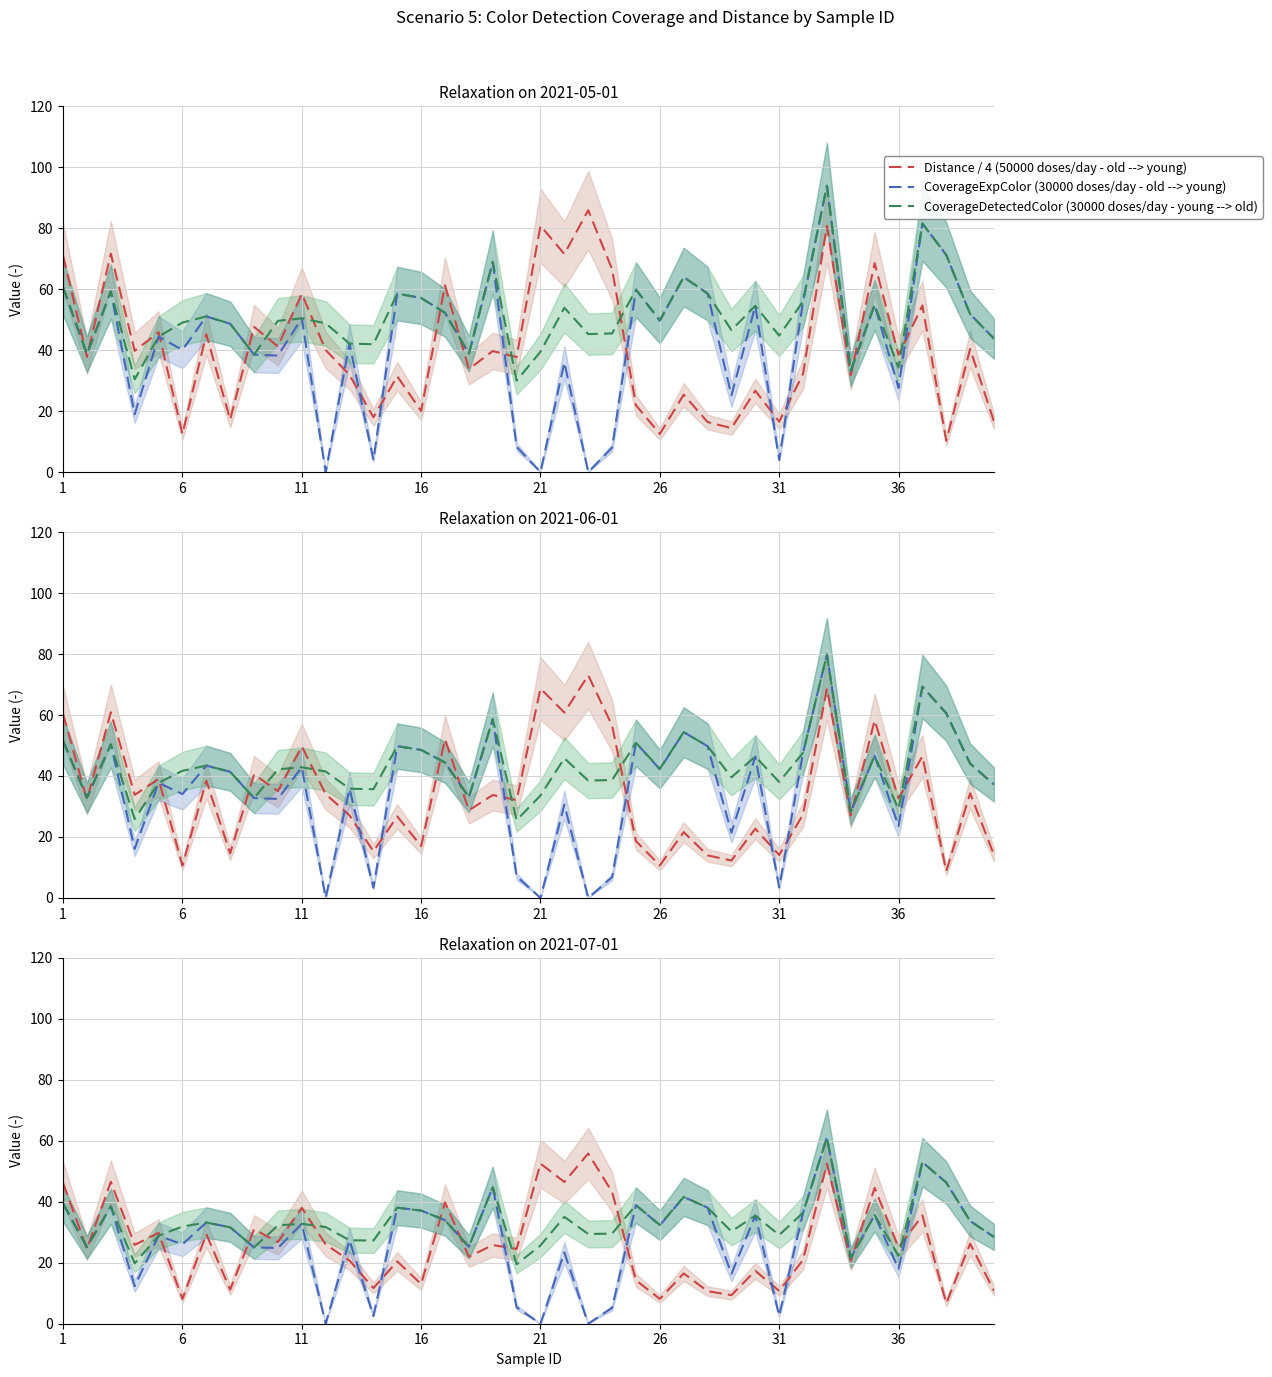

Reading right to left, extract all data points from this chart.

Distance / 4 (50000 doses/day - old --> young): 10.8	26.3	6.7	35.5	25.0	44.6	20.7	52.5	20.9	10.8	17.4	9.4	10.7	16.5	8.1	14.3	43.2	55.8	46.5	52.5	24.5	25.8	22.0	39.8	13.0	20.4	11.7	20.7	26.0	38.0	26.8	31.0	11.2	29.4	8.1	29.8	25.9	46.6	24.6	46.2
CoverageExpColor (30000 doses/day - old --> young): 28.5	33.7	46.3	53.0	18.0	35.7	21.6	61.1	36.4	2.6	35.5	16.4	38.1	41.6	32.3	38.9	5.2	0.0	23.4	0.0	5.4	44.8	25.3	34.0	37.1	38.1	2.6	27.4	0.0	32.8	24.8	25.0	31.6	33.2	26.0	28.9	12.3	38.5	25.1	39.4
CoverageDetectedColor (30000 doses/day - young --> old): 28.5	33.7	46.3	53.0	22.3	35.7	21.6	61.1	36.4	29.1	35.5	30.3	38.1	41.6	32.4	38.9	29.6	29.4	35.1	25.7	19.5	44.8	25.3	34.0	37.1	38.1	27.3	27.4	31.7	32.8	32.3	25.0	31.6	33.2	31.9	28.9	19.8	38.5	25.1	39.4